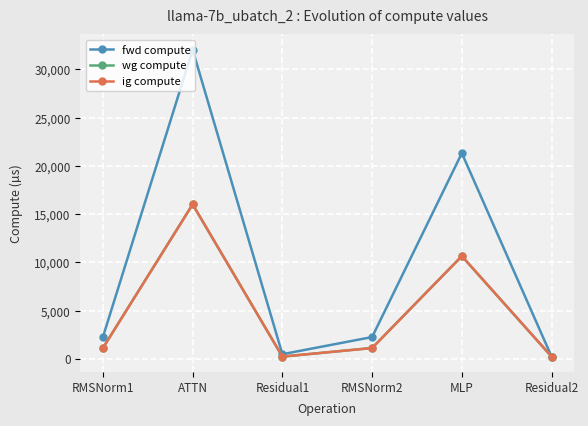

At how many categories does at least one series exceed 30011?

1